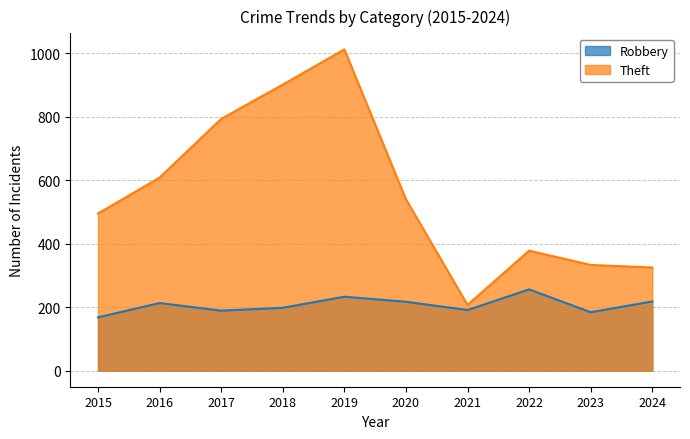

True or false: Theft has a value of 247 at 2019.

False